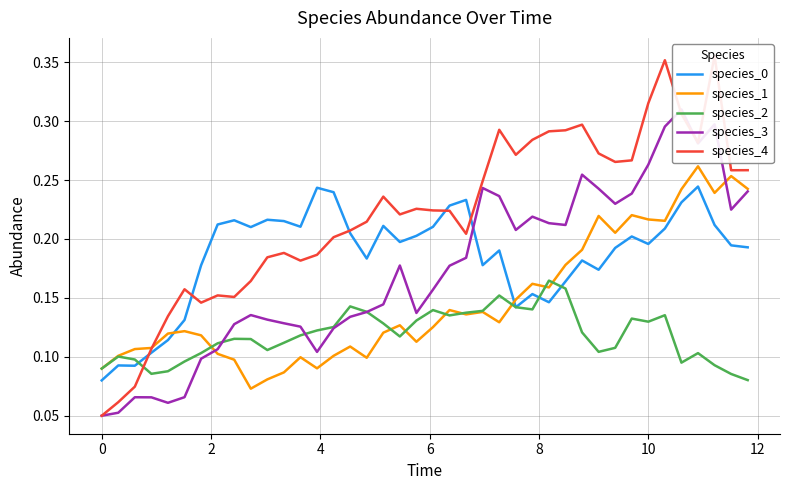

Which series ends up on top after the final intersection of species_0 and species_1?

species_1